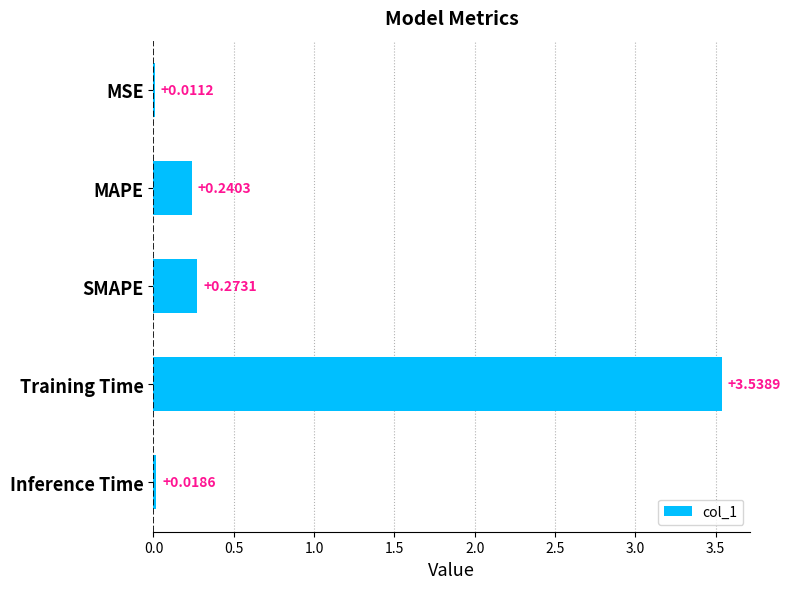

Where is the data nearest to the value 1?

SMAPE